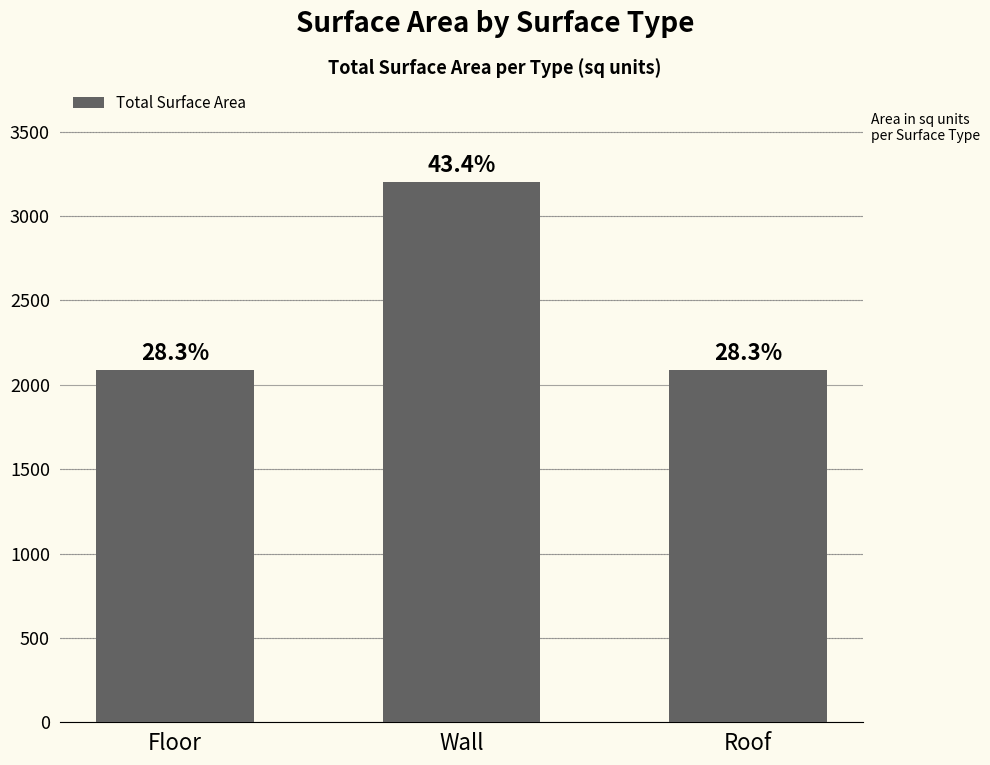

How many bars are there in total?

3